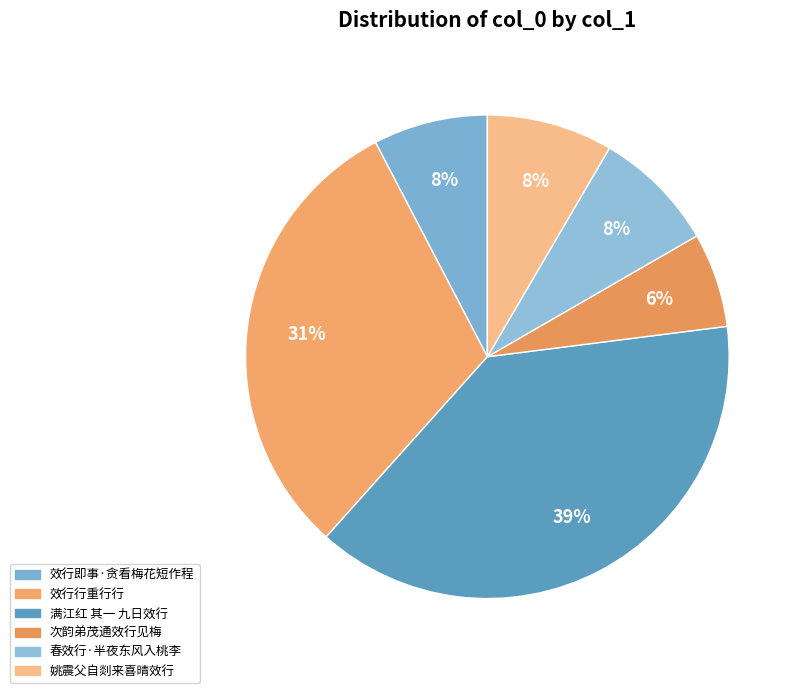

What percentage is the 姚震父自剡来喜晴效行 slice, to the nearest percent?

8%